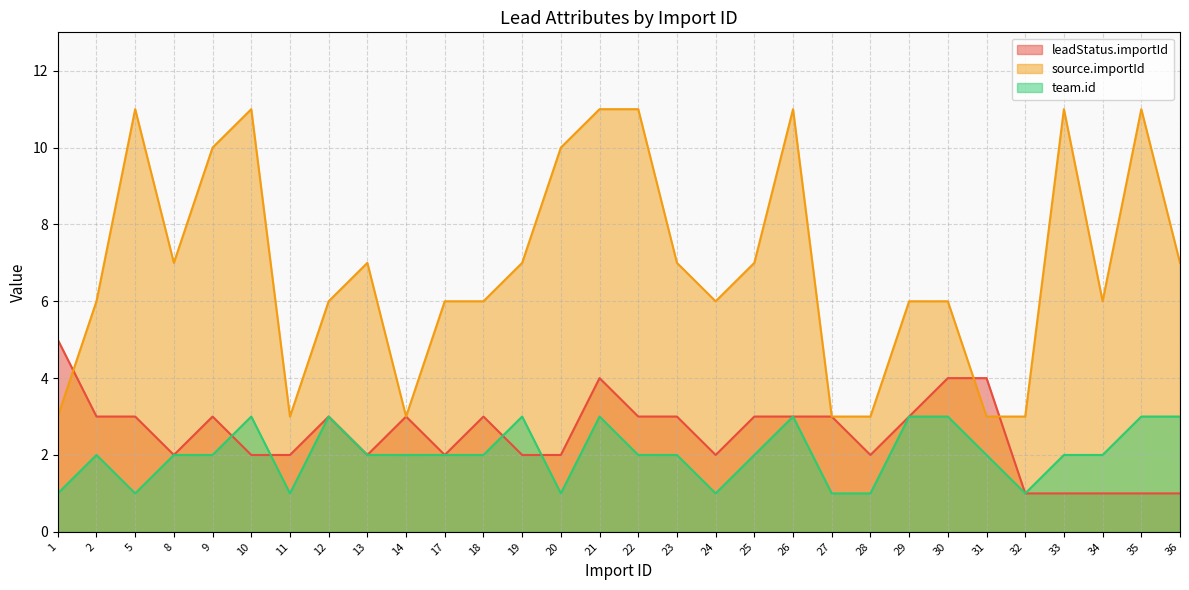

Count the leadStatus.importId values in the range 2 to 3.

21